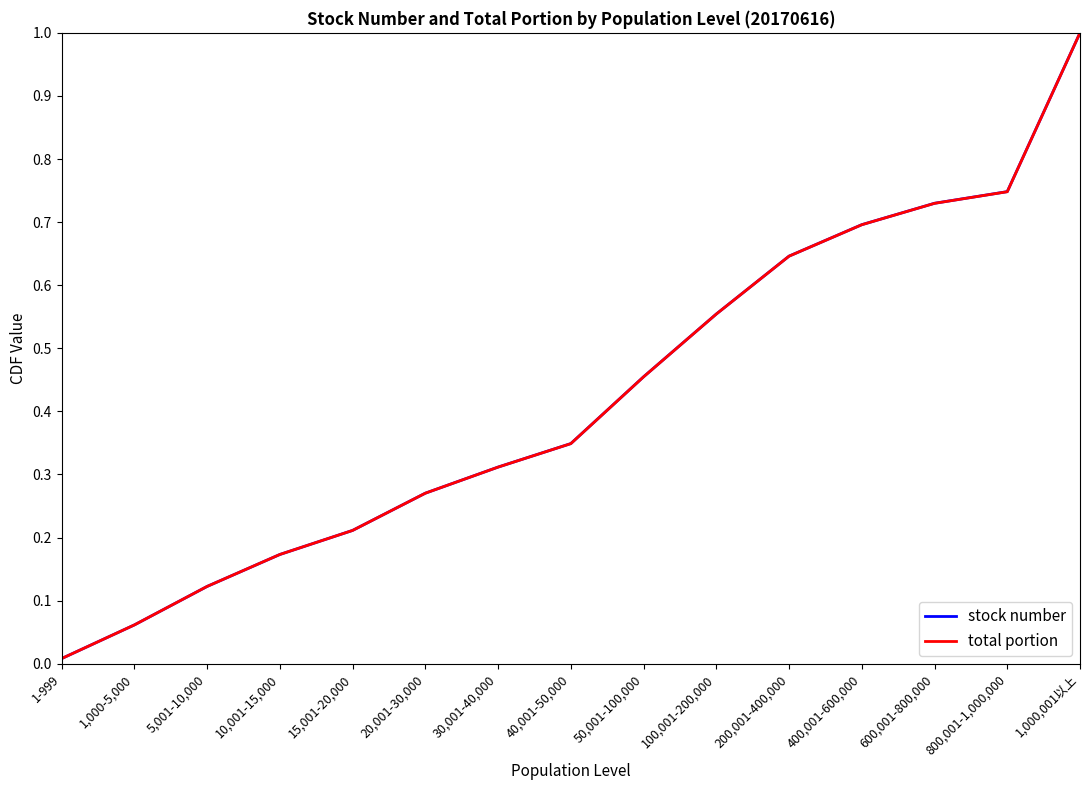

The total portion series shows 0.0 at 1,000-5,000. True or false?

False